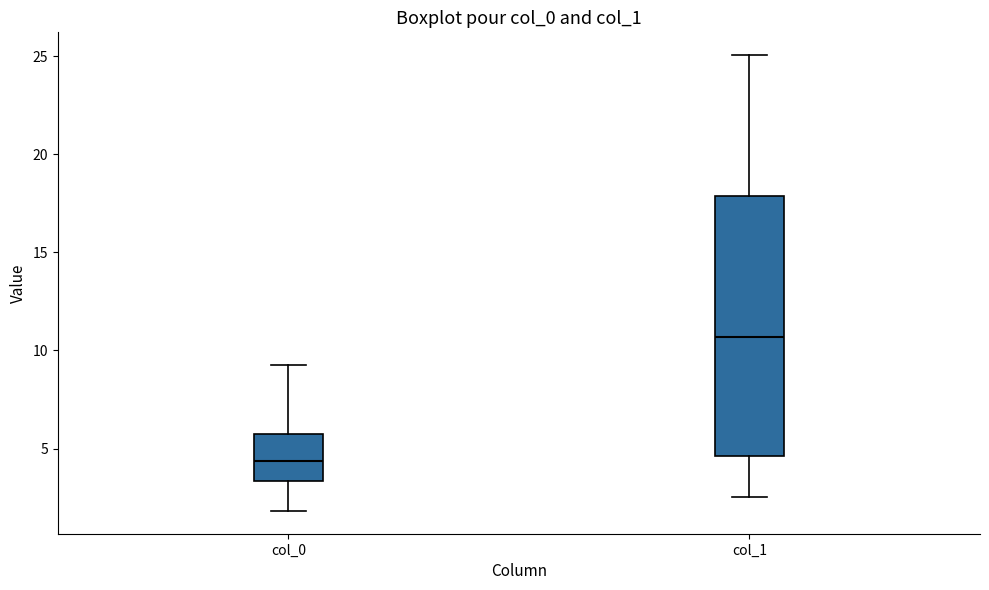

Where does the lower whisker of the box for col_1 end on the y-axis? The values are not printed on the chart, so give them approximately, as read against the axis.

2.5